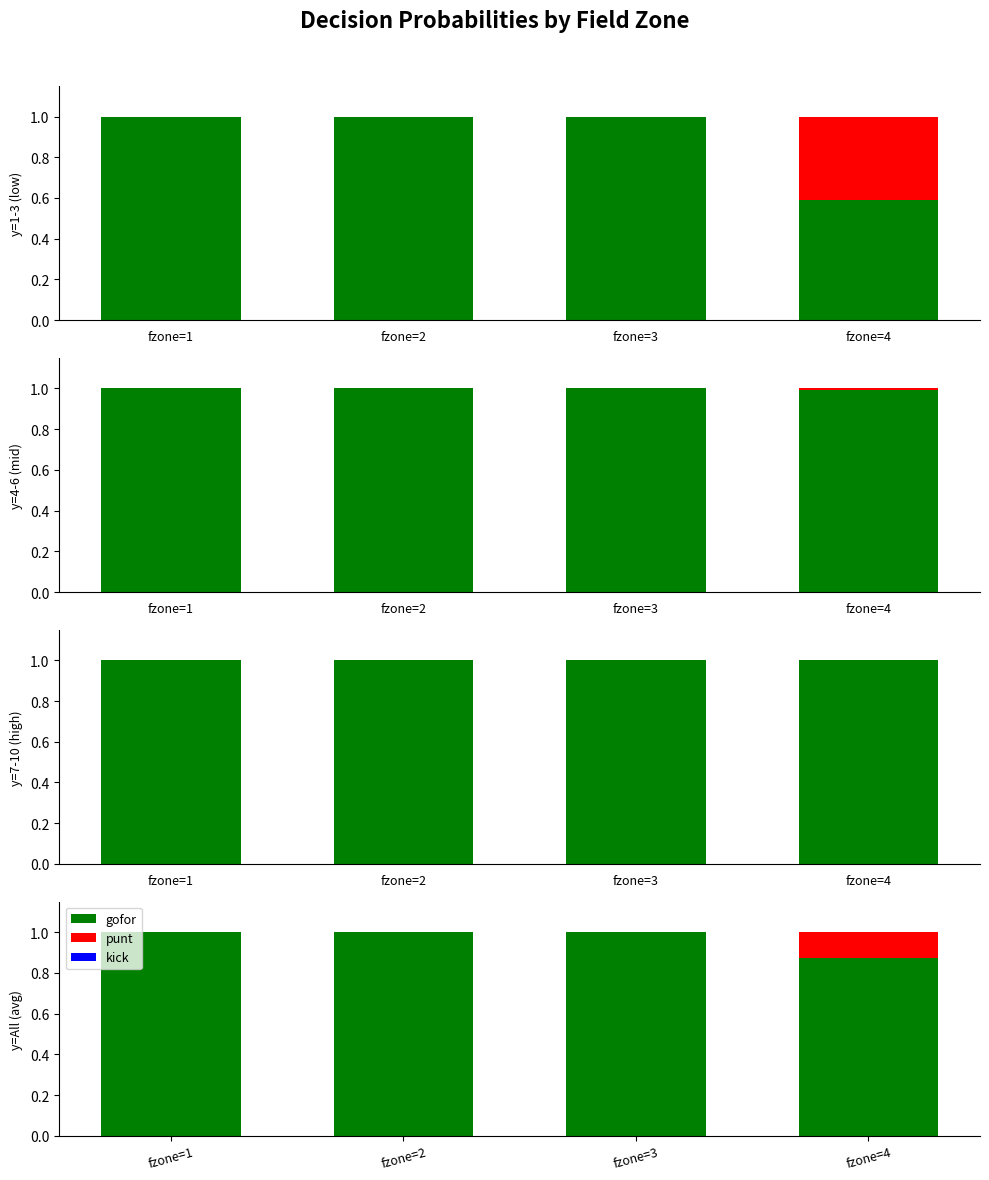

Is it true that kick equals 0.0 at fzone=2?

True